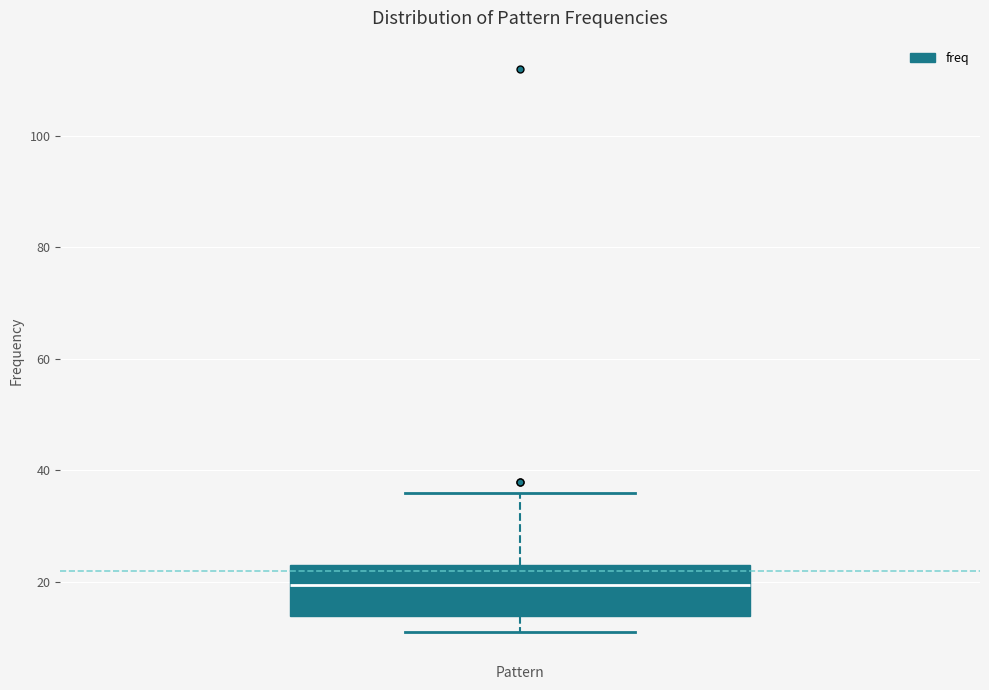

Where does the upper whisker of the box end on the y-axis? The values are not printed on the chart, so give them approximately, as read against the axis.

36